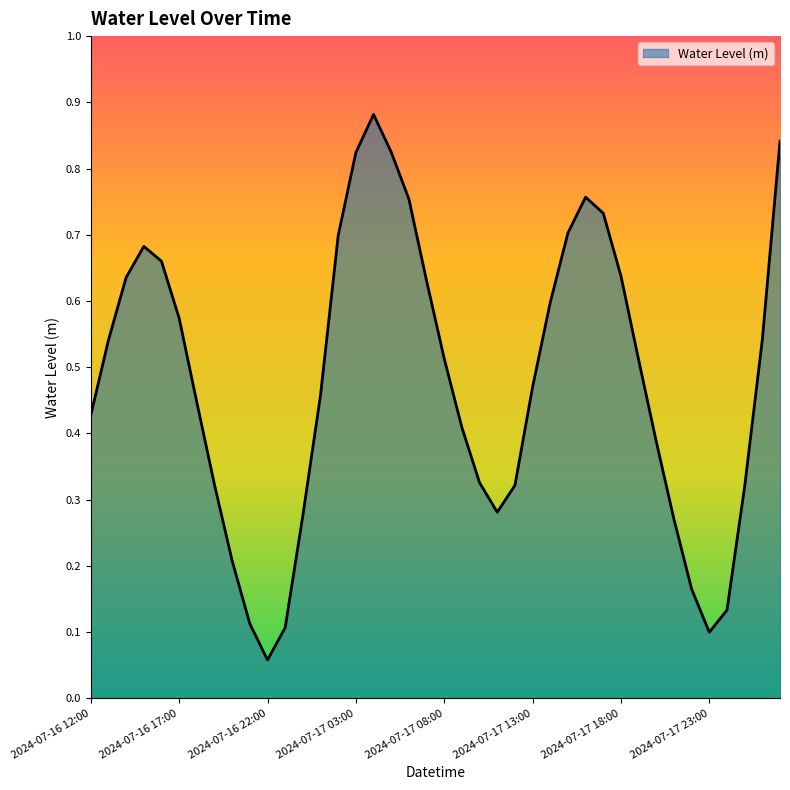

What is the difference between the maximum and minimum values?

0.8